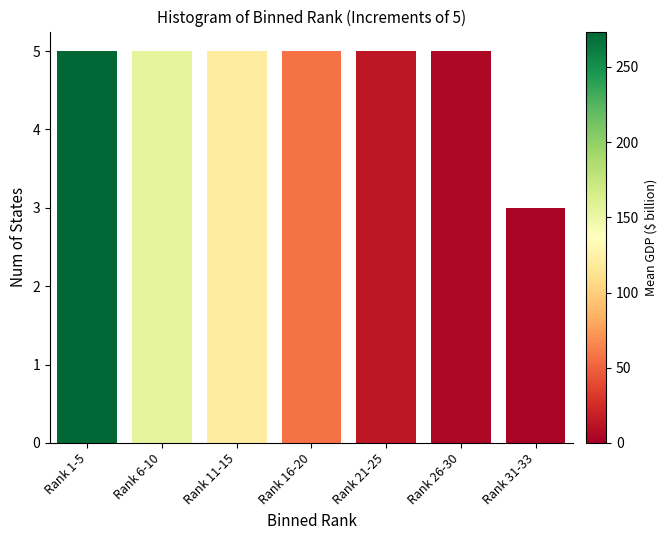

Reading left to right, extract all data points from this chart.

5	5	5	5	5	5	3